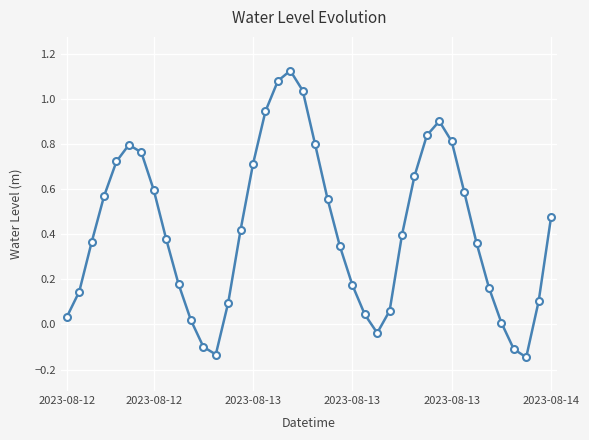

True or false: there are more than 0 points higher than both neighbors.

True